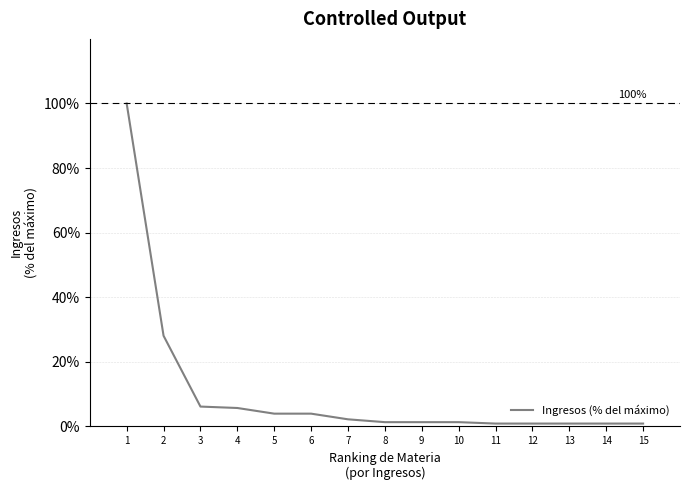

What is the difference between the maximum and minimum values?

99.1